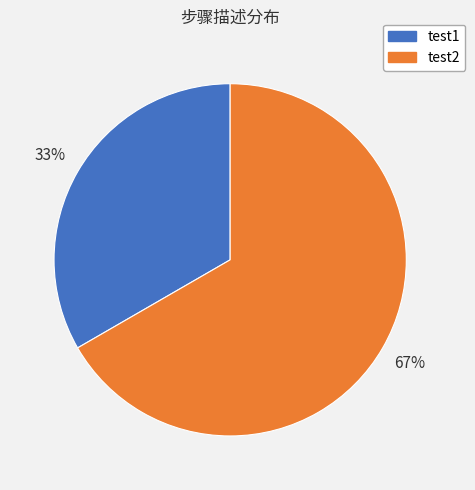

Count the number of slices in the pie.

2